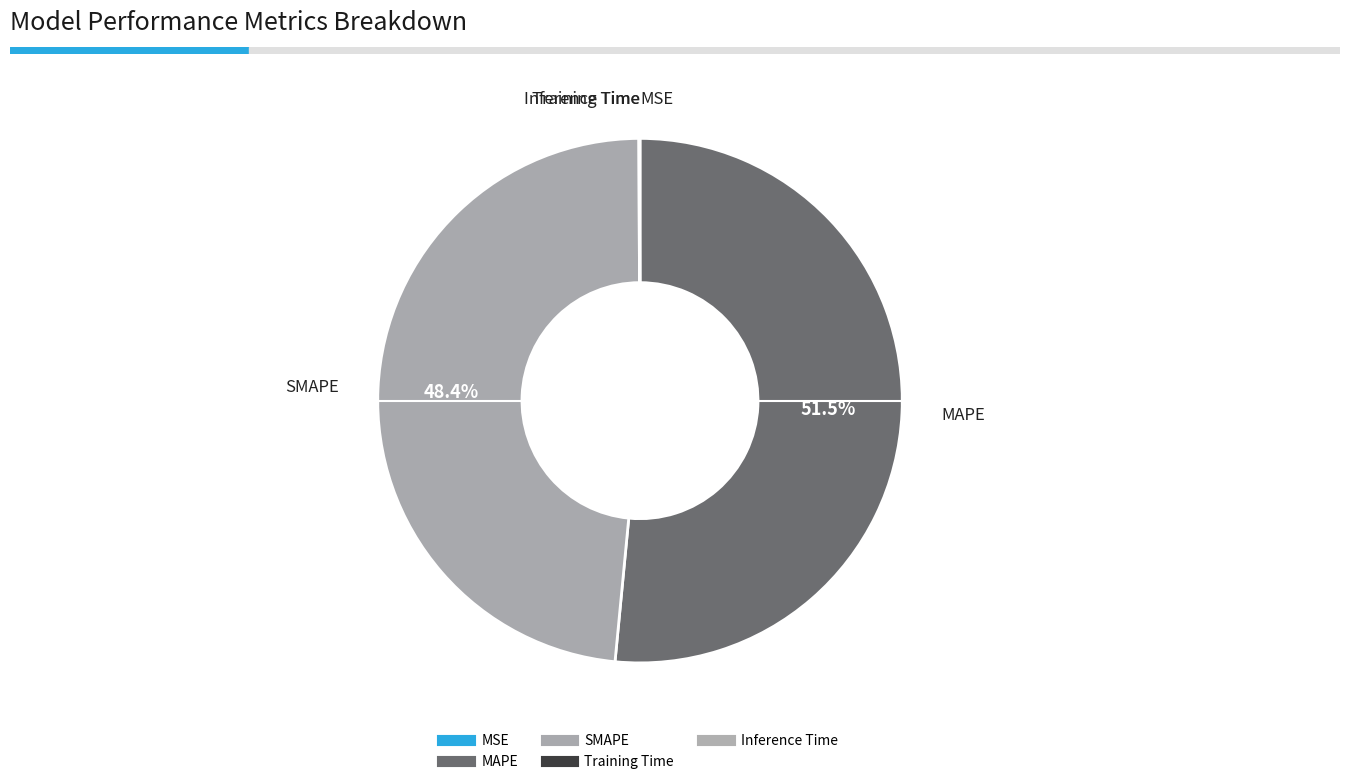

Which category has the biggest portion of the pie?

MAPE